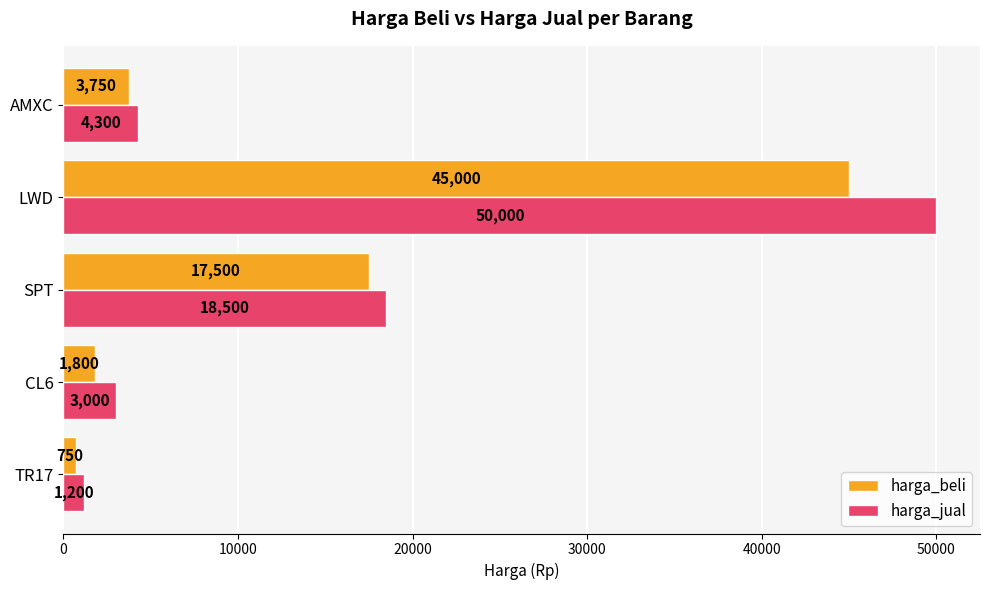

What is the approximate value of harga_beli at CL6?

1800